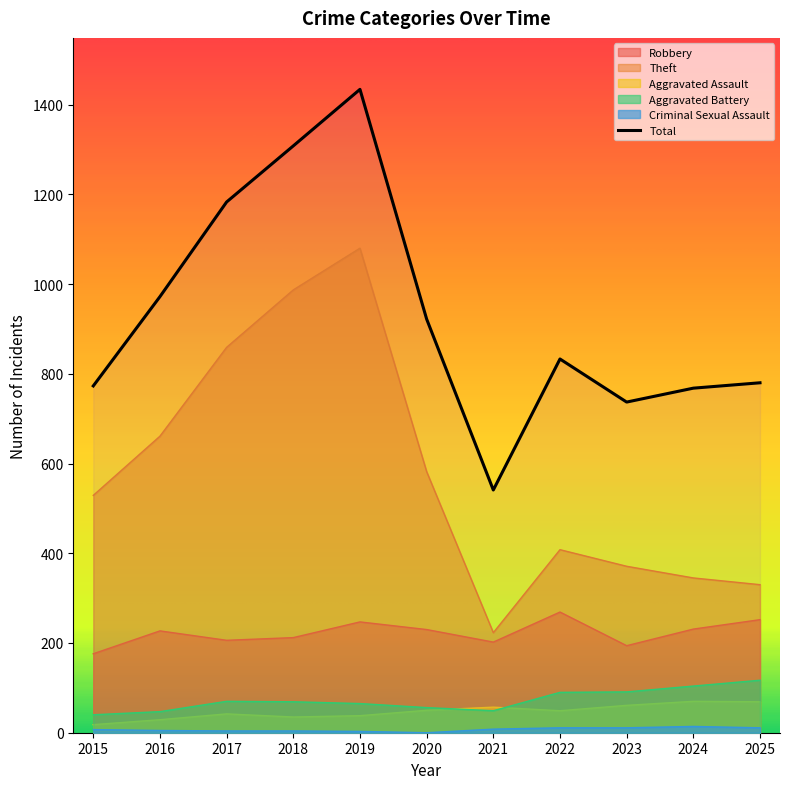

True or false: Total has a value of 453 at 2015.

False